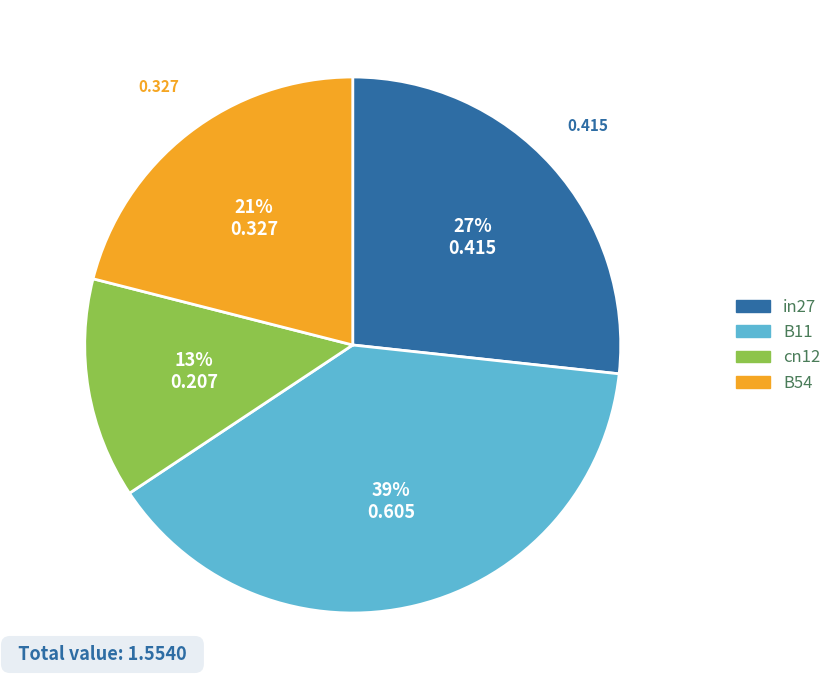

Does any single category account for the majority?

No